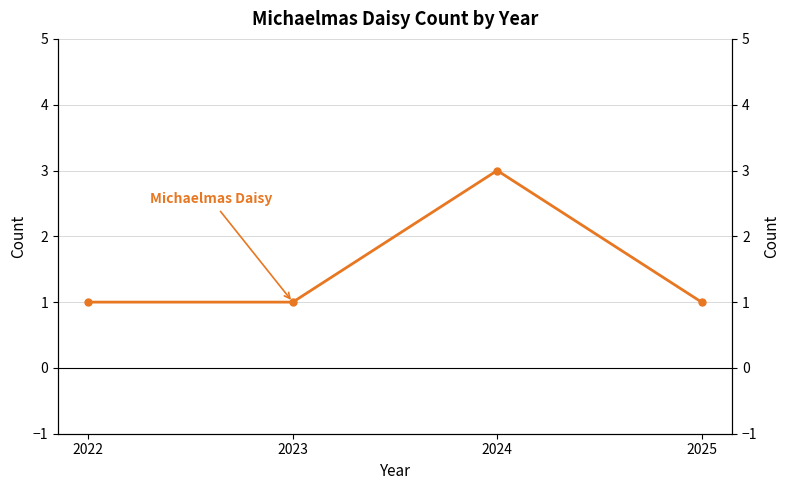

Reading left to right, transcribe all the data shown in this chart.

2022=1	2023=1	2024=3	2025=1